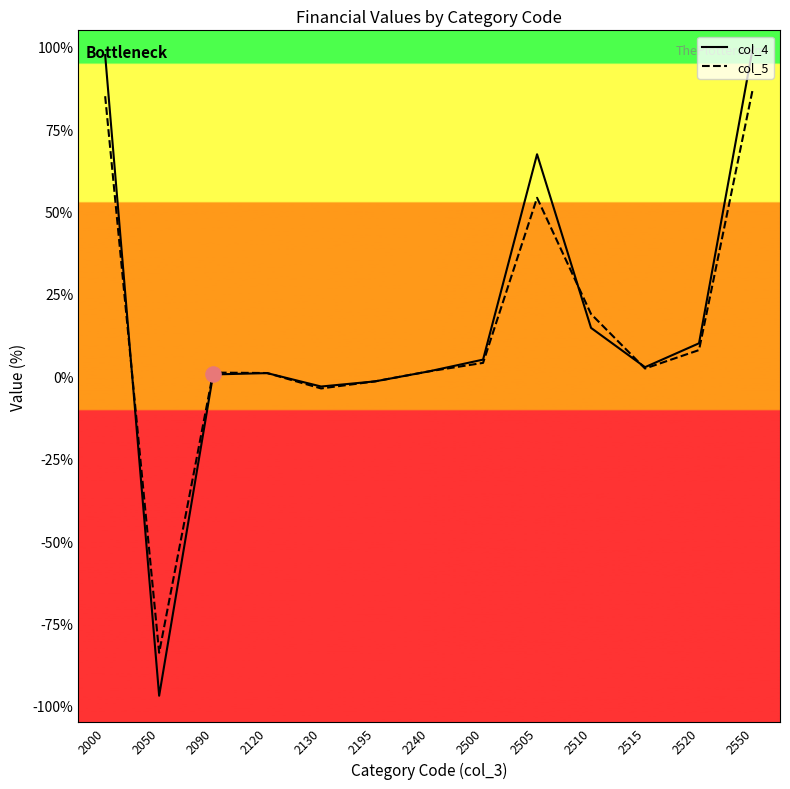

Which series has the widest spread of values?

col_4